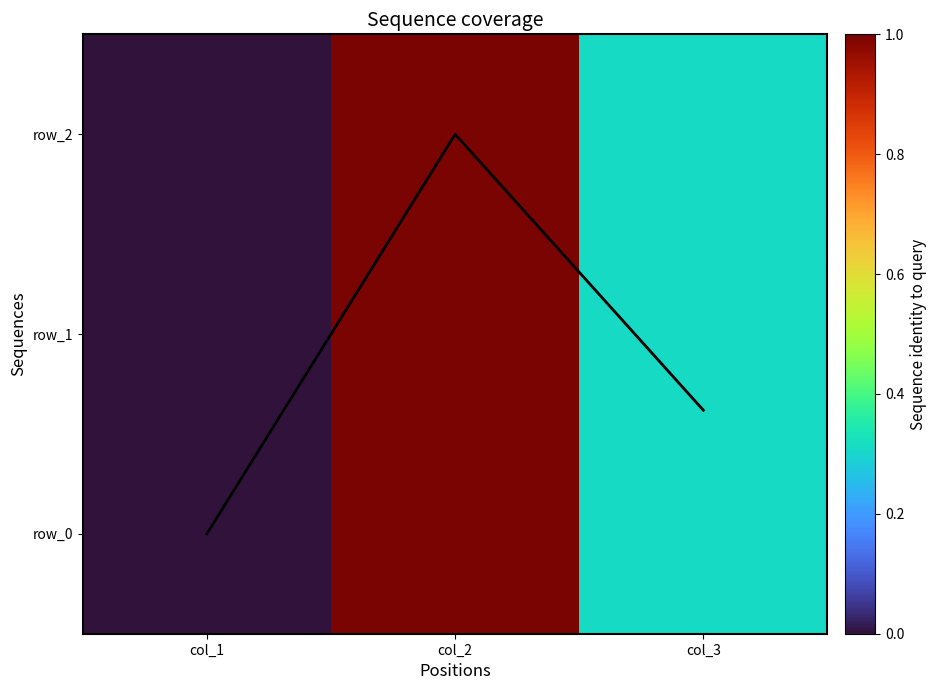

What is the sum of all row_1 values?

1.3